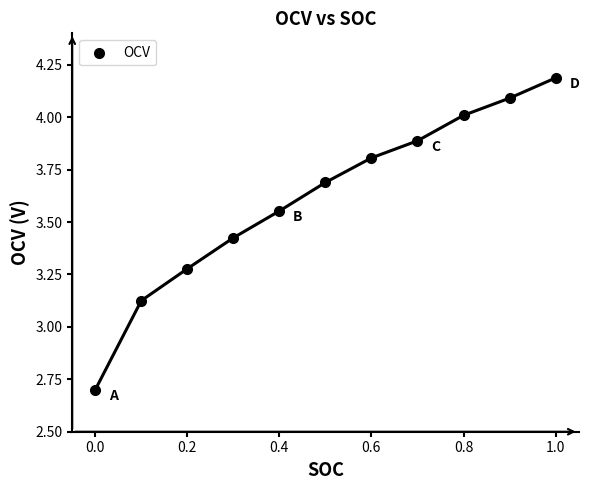

What is the average X value?

0.5